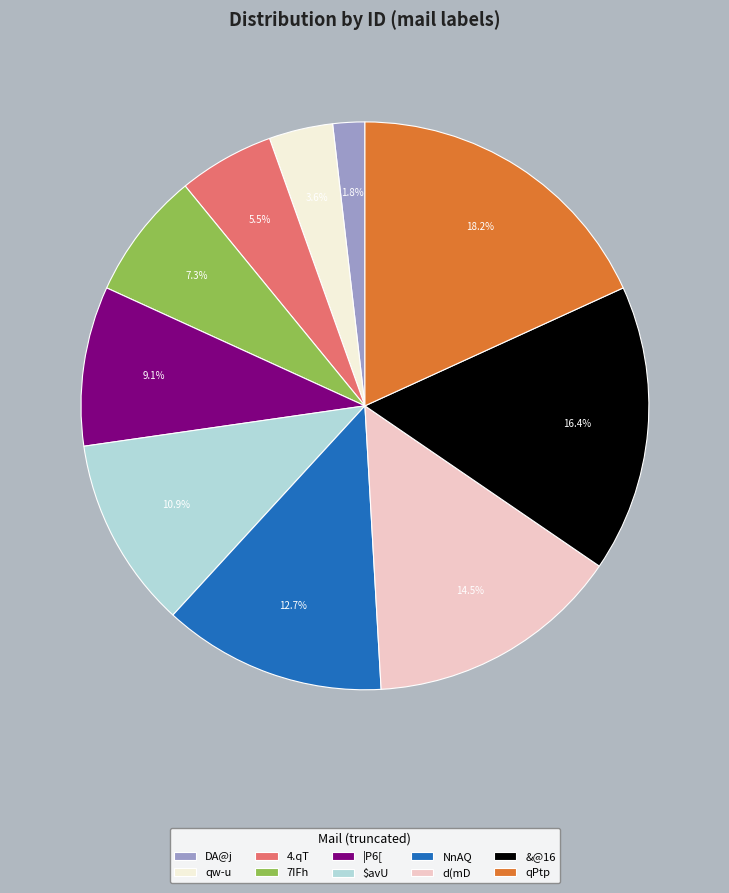

What is the ratio of the value at 7IFh to the value at 4.qT?

1.3